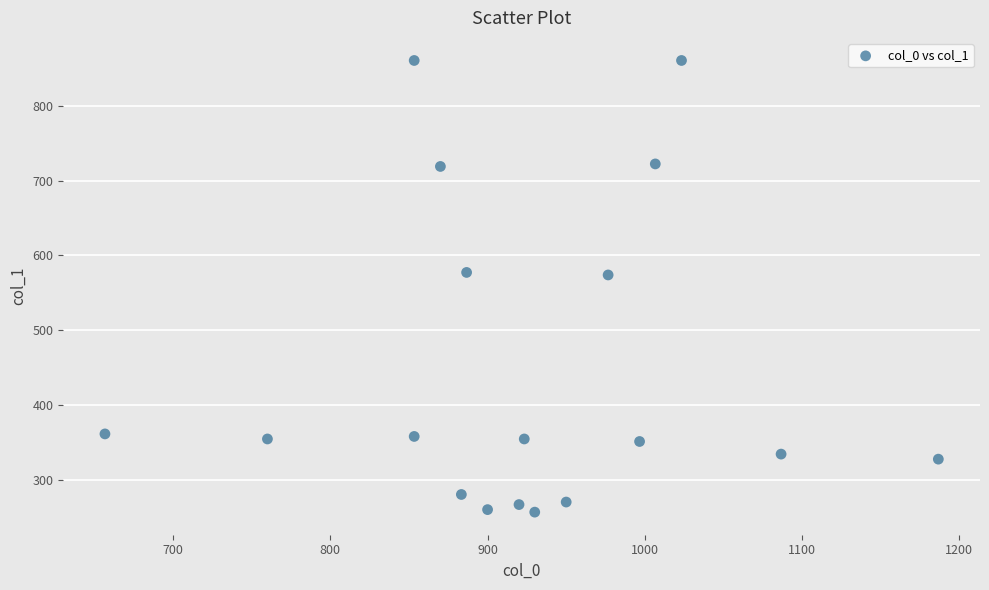

What is the range of X values (max minus min)?

530.0